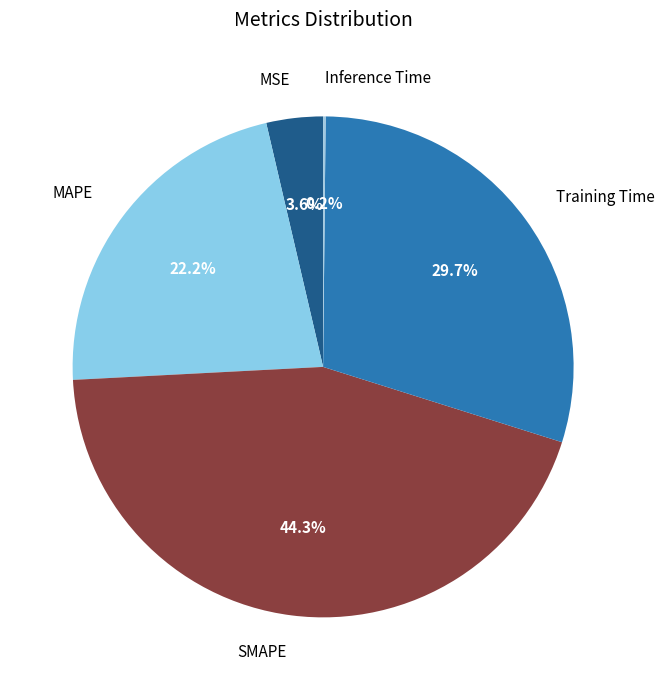

Approximately how many times larger is the value at MAPE compared to SMAPE?

0.5